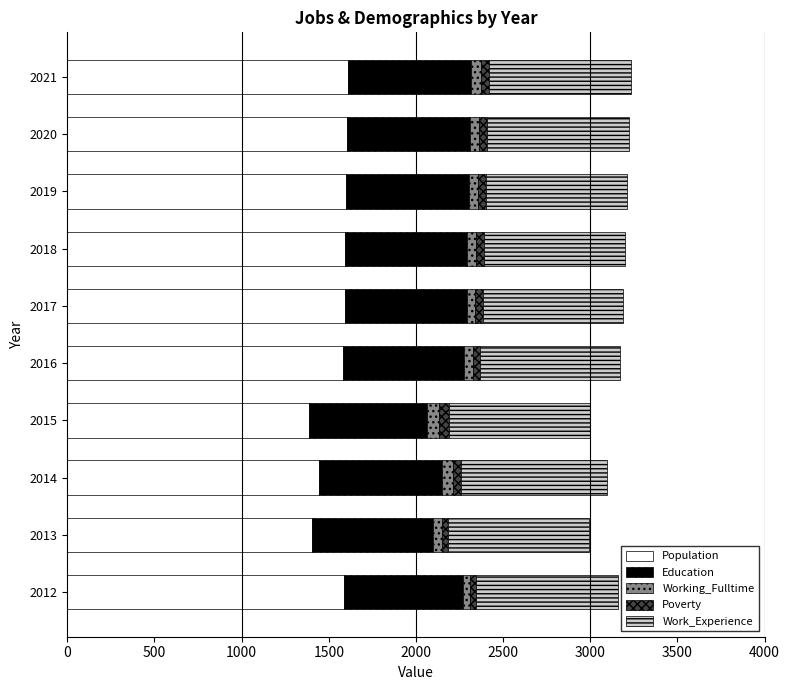

What is the lowest value of the Population series?

1388